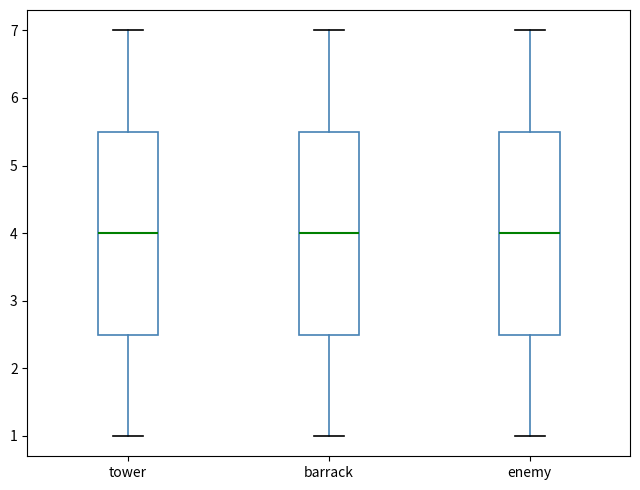

Where does the lower whisker of the box for tower end on the y-axis? The values are not printed on the chart, so give them approximately, as read against the axis.

1.0